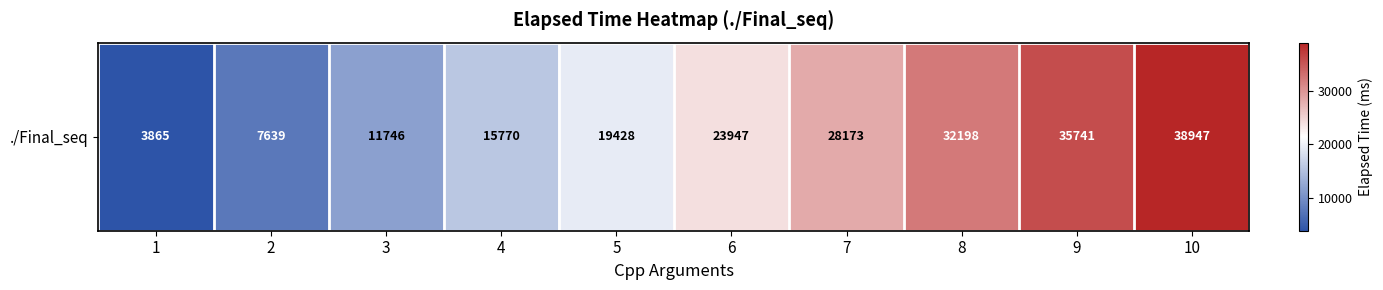

Reading left to right, extract all data points from this chart.

1=3865	2=7639	3=11746	4=15770	5=19428	6=23947	7=28173	8=32198	9=35741	10=38947